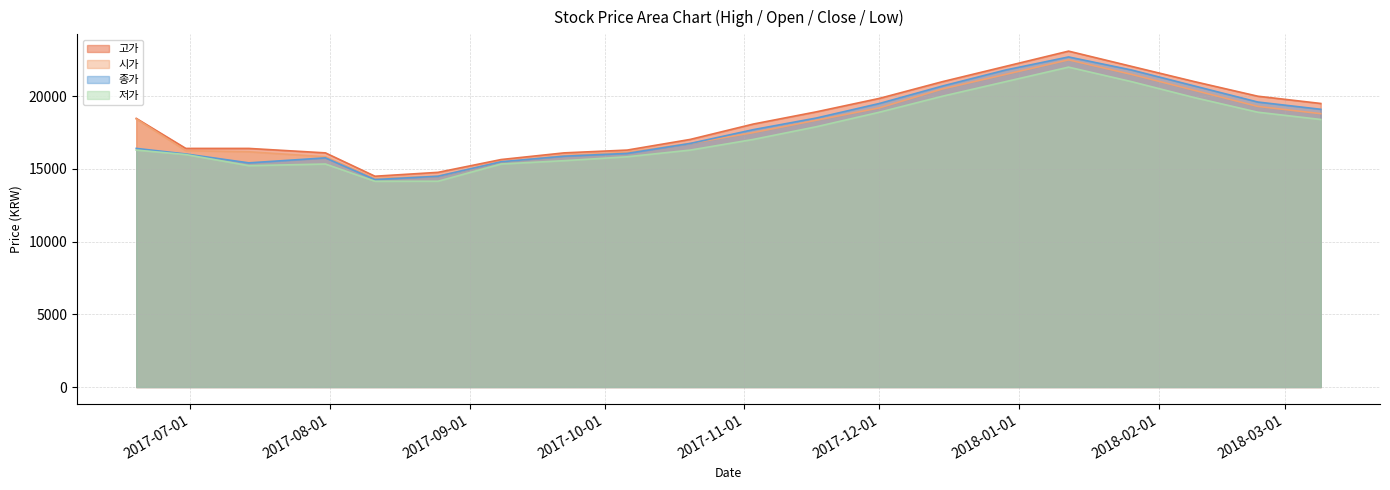

At how many categories does at least one series exceed 16417?

12